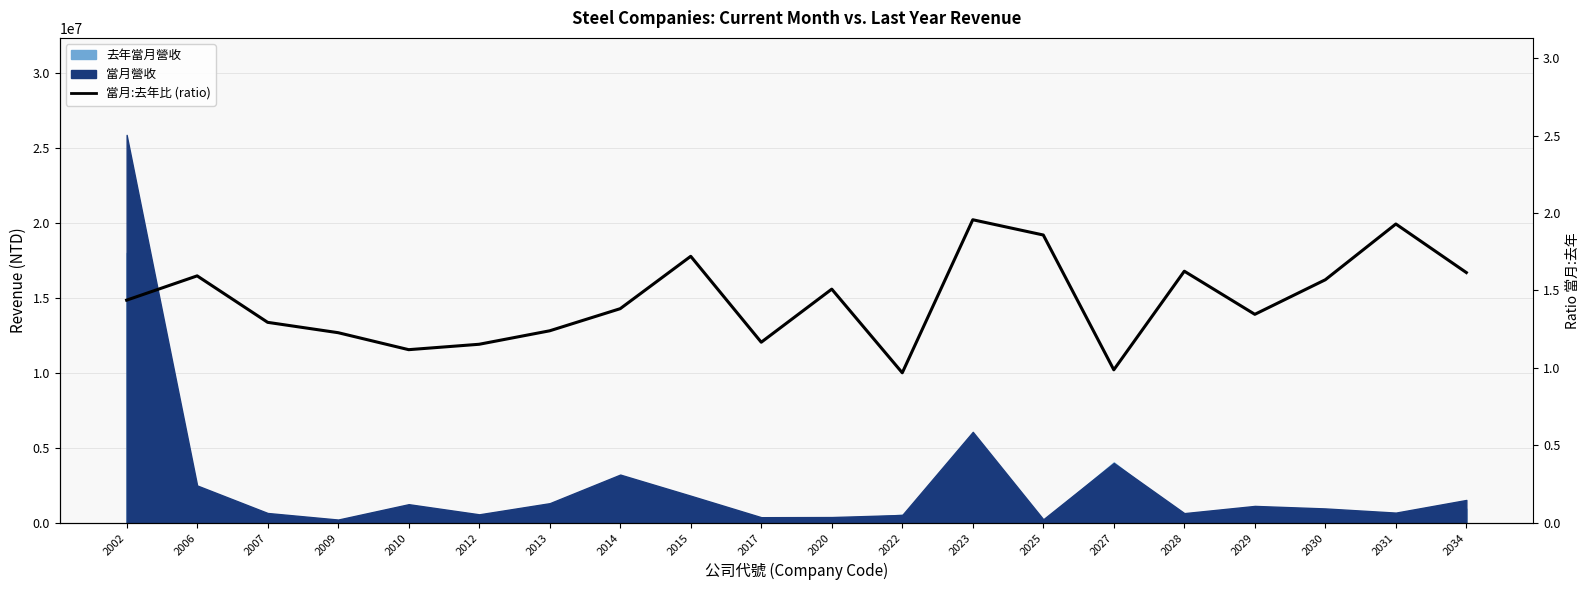

Rank the categories by value from highest to lowest.

2023, 2031, 2025, 2015, 2028, 2034, 2006, 2030, 2020, 2002, 2014, 2029, 2007, 2013, 2009, 2017, 2012, 2010, 2027, 2022